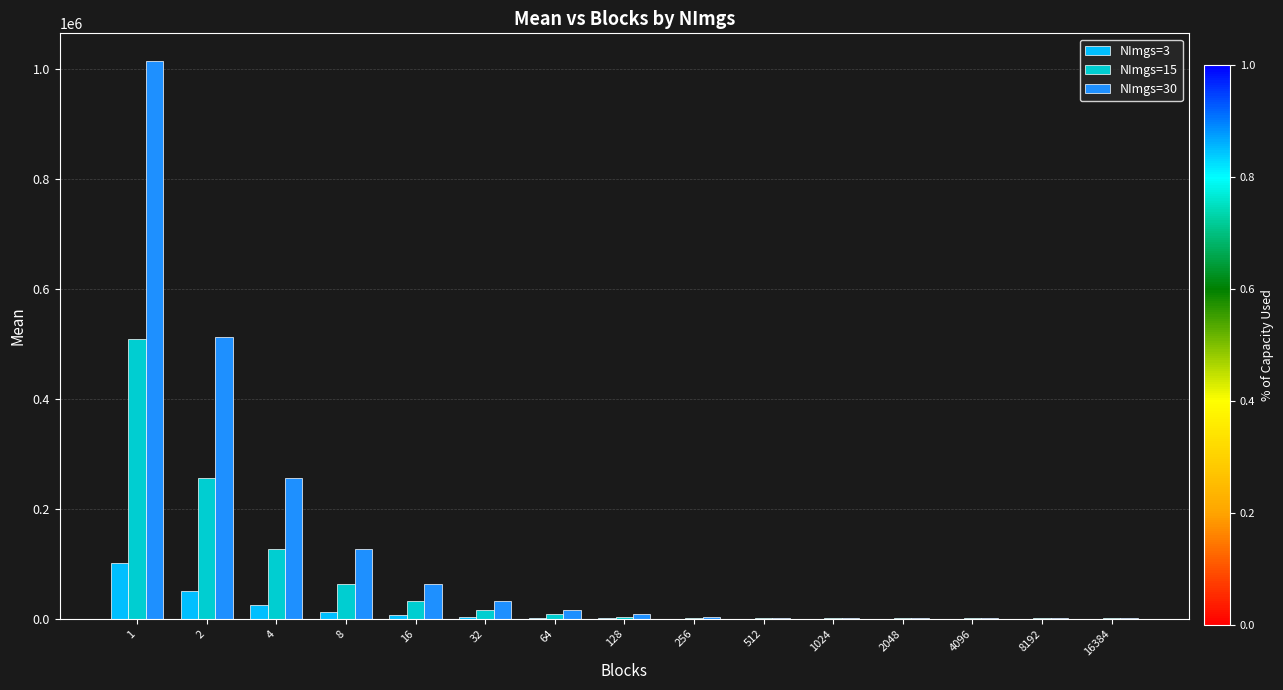

The value of NImgs=15 at 16 is 32353.3. True or false?

True